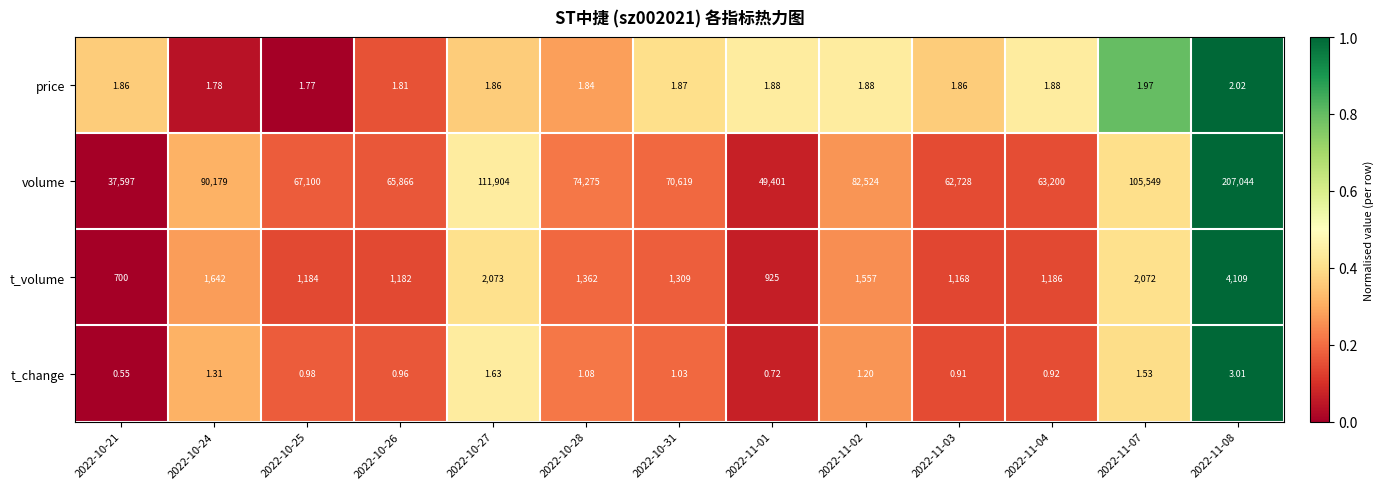

How many categories are shown in the chart?

13